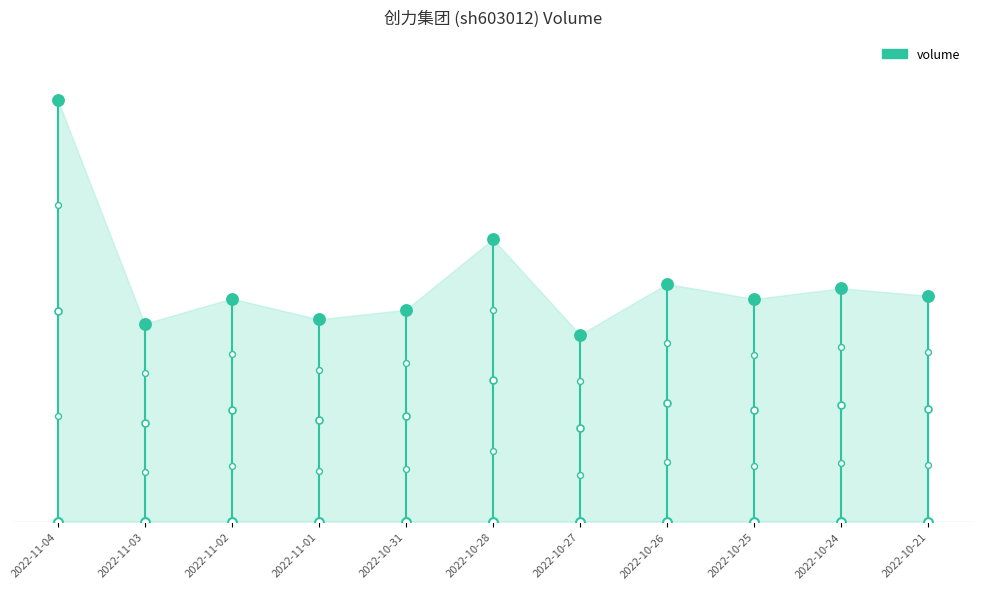

Which has a higher value, 2022-10-27 or 2022-11-02?

2022-11-02